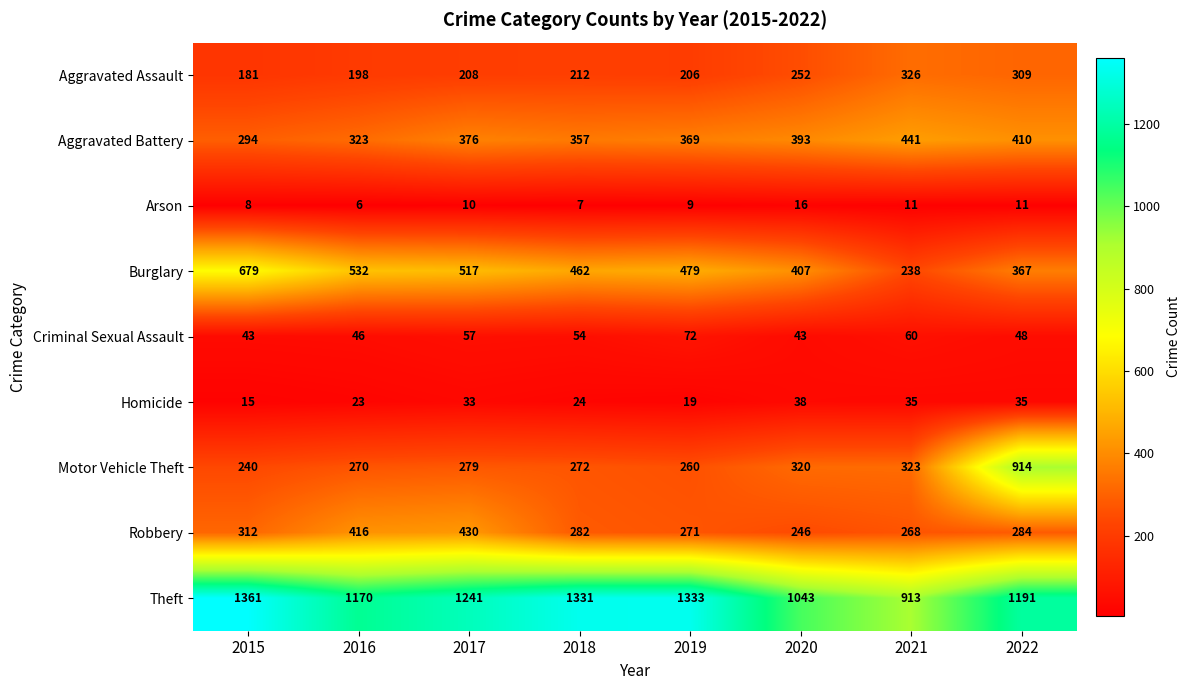

Between 2016 and 2020, which series saw the biggest shift?

Robbery